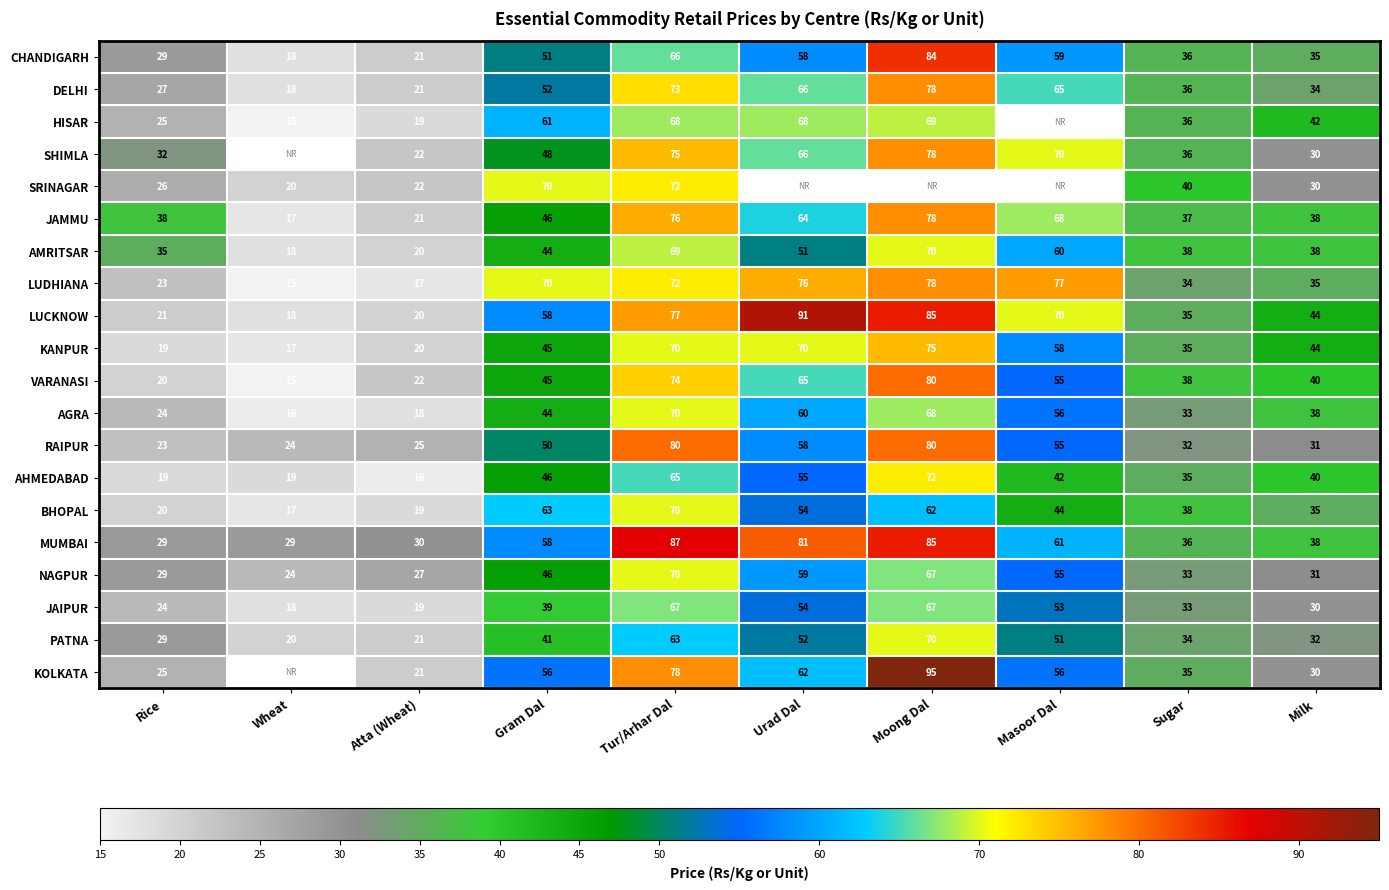

What is the minimum value for LUCKNOW?

18